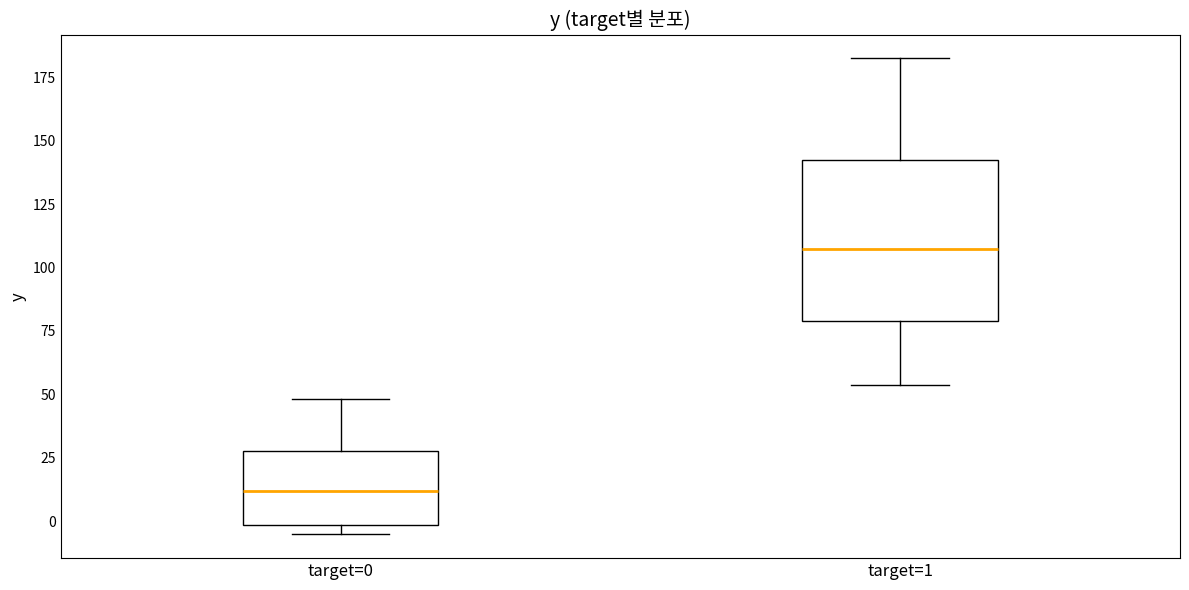

Which box is the tallest, from its lower edge to its upper edge?

target=1